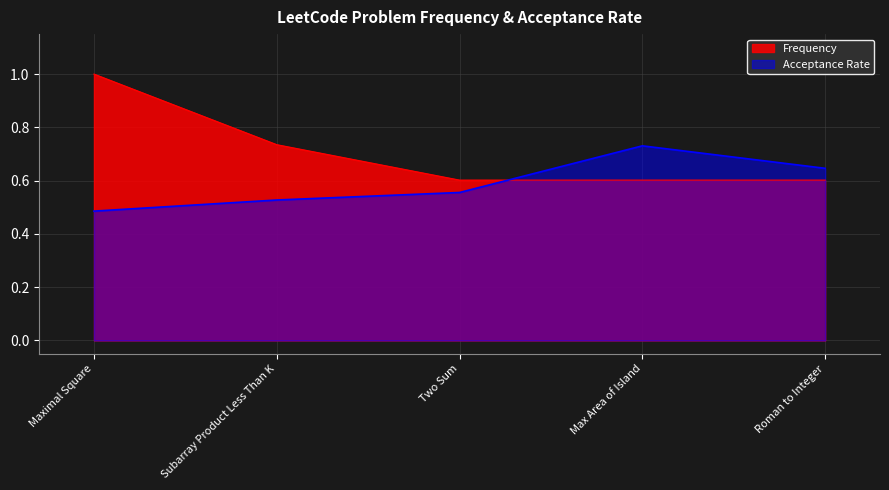

Does the chart display data point markers on the line(s)?

No